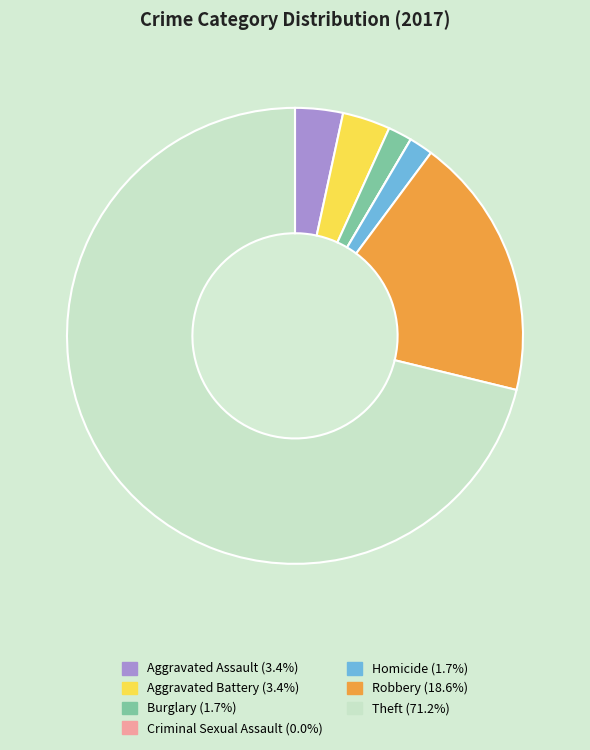

Which category has the biggest portion of the pie?

Theft